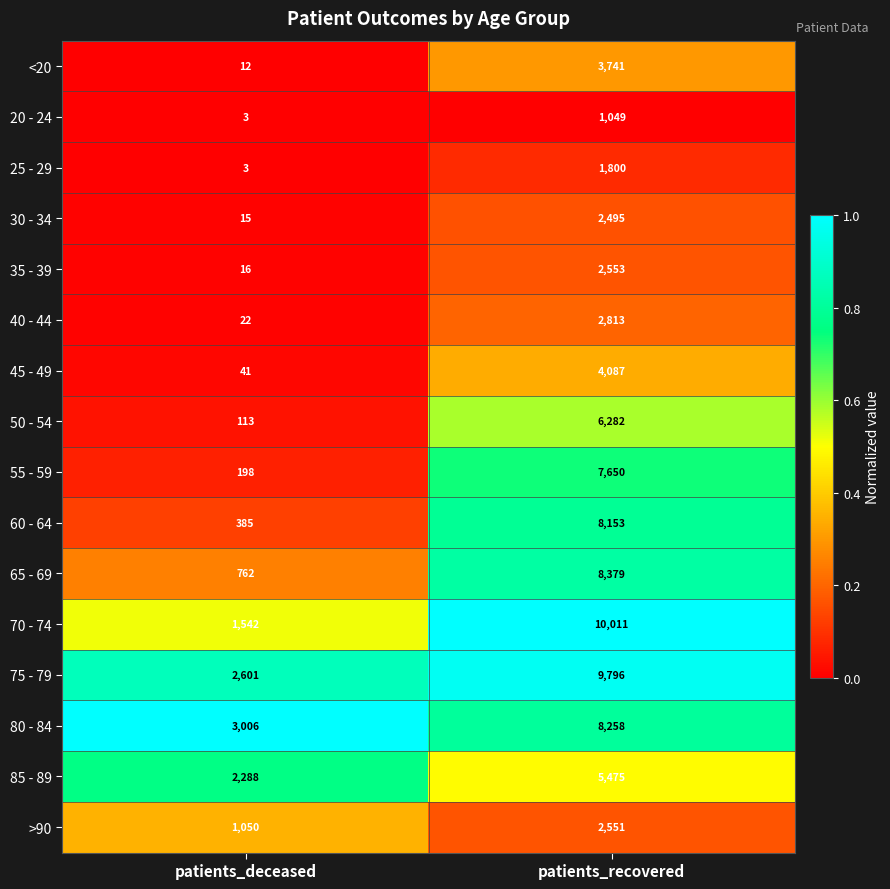

Between patients_deceased and patients_recovered, which series saw the biggest shift?

70 - 74